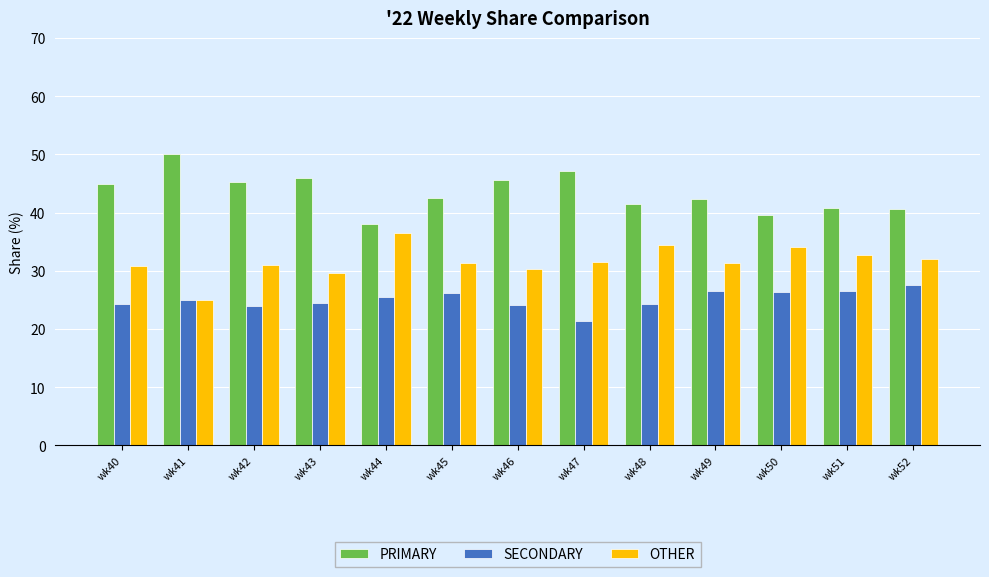

What is the difference between the maximum and minimum values in the SECONDARY series?

6.1